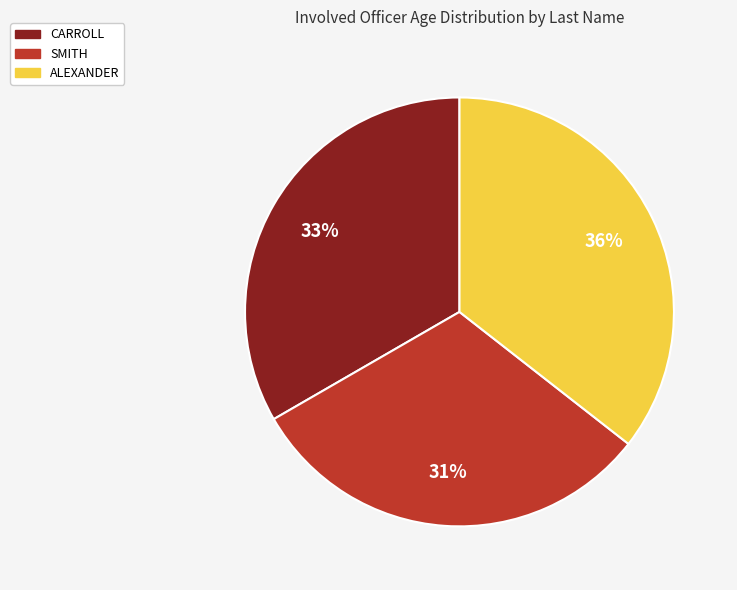

Is there any slice that represents more than half of the pie?

No